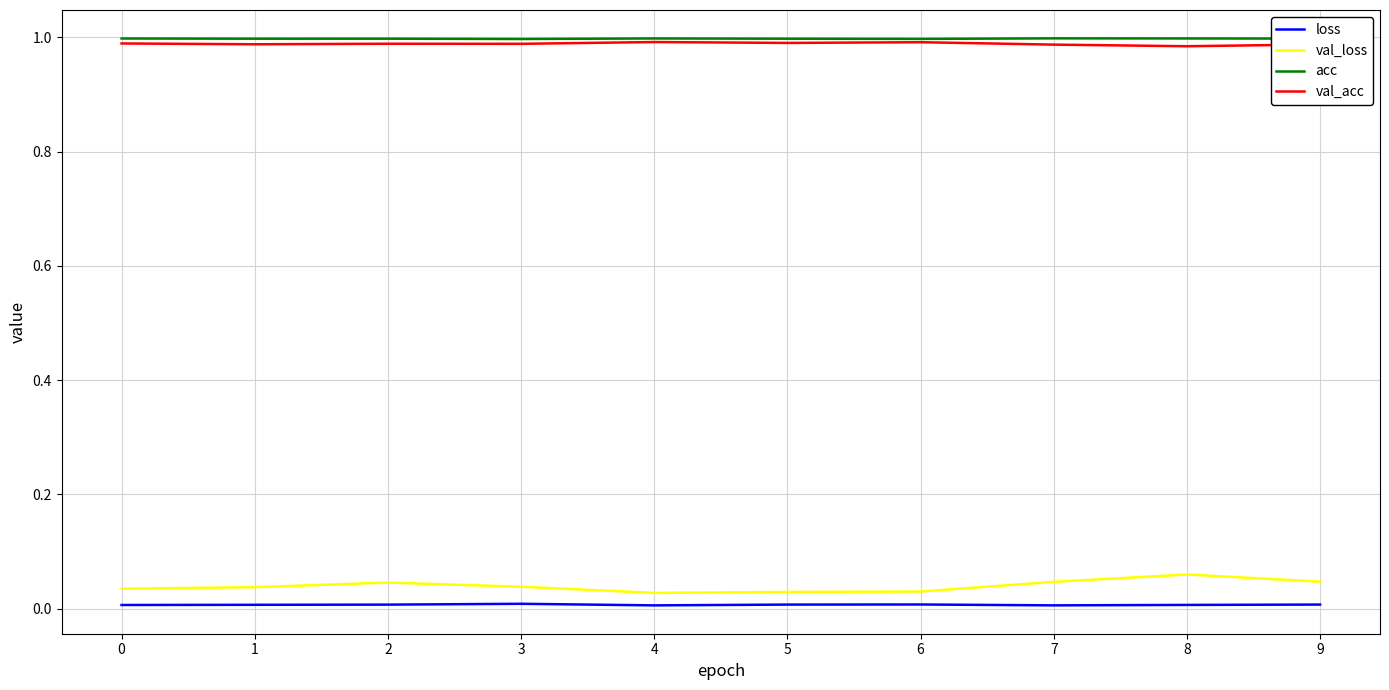

True or false: val_loss has a value of 0.0 at 2.

True